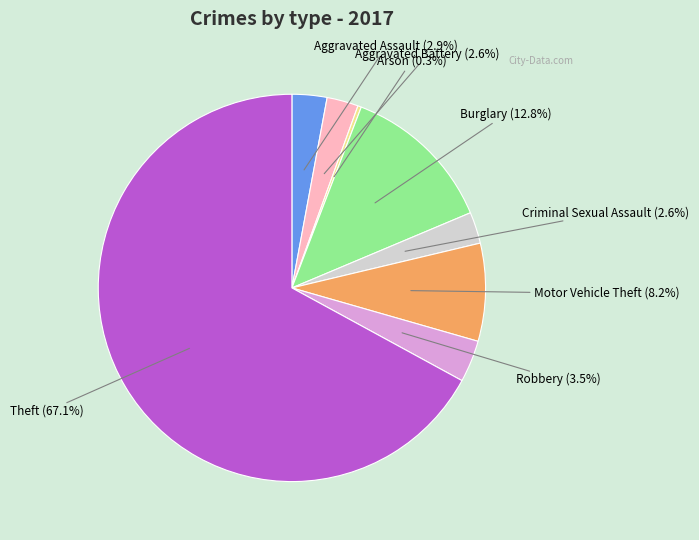

Count the number of slices in the pie.

8